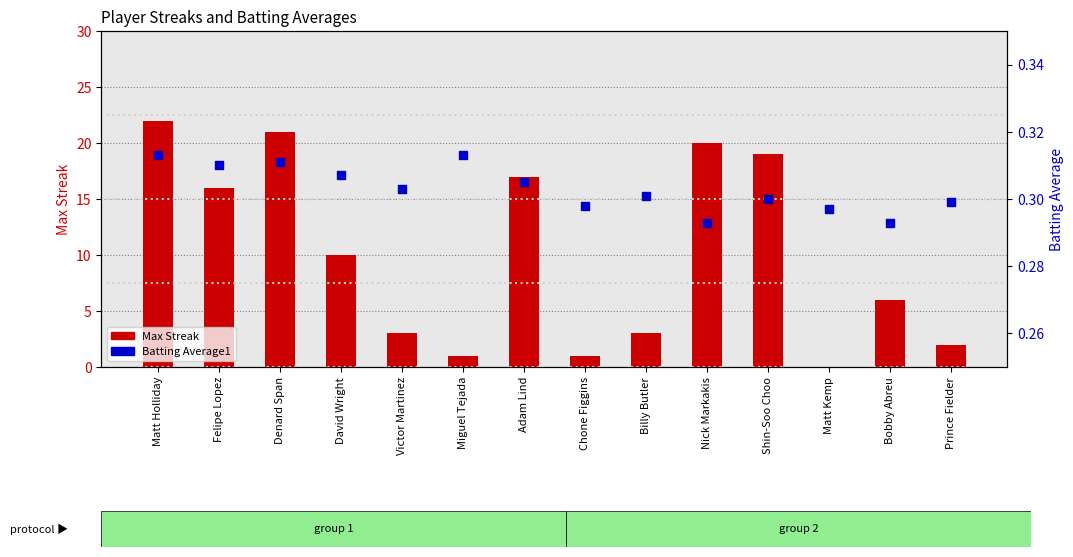

Which series reaches the minimum Y coordinate?

Max Streak